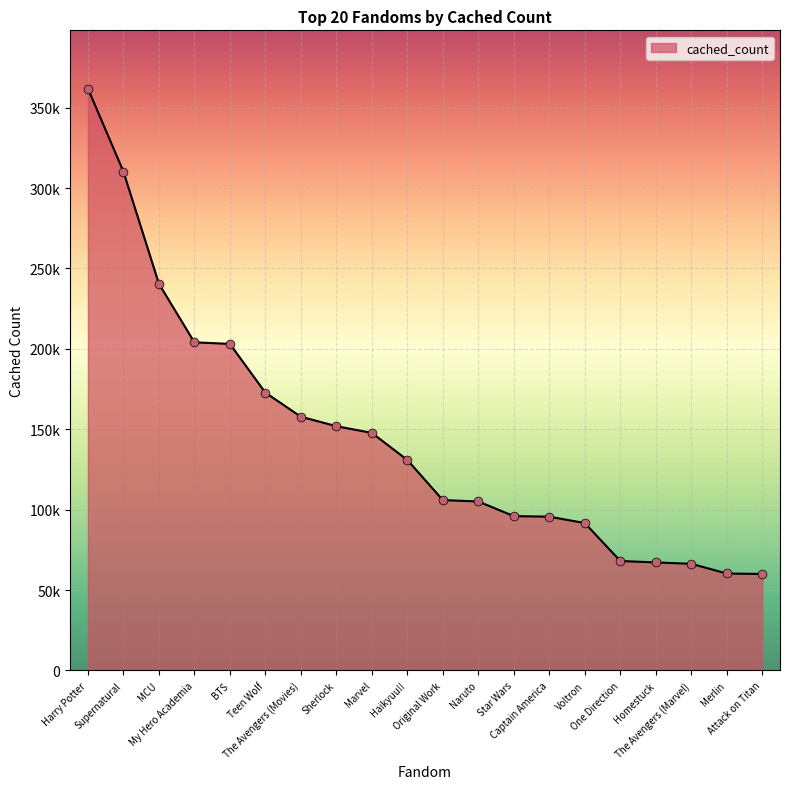

Between Voltron and Supernatural, which is larger?

Supernatural